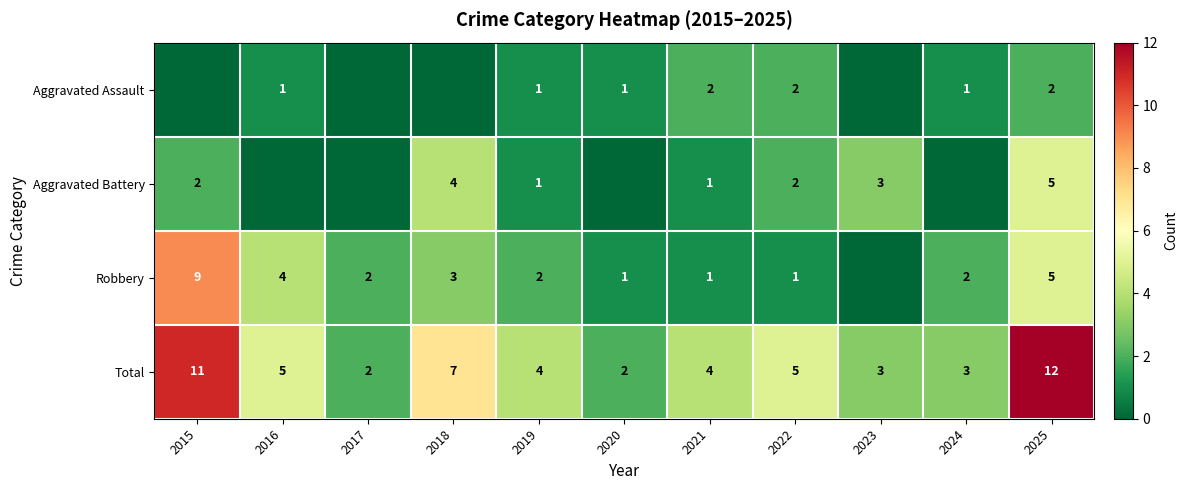

The value of Aggravated Battery at 2021 is 1. True or false?

True